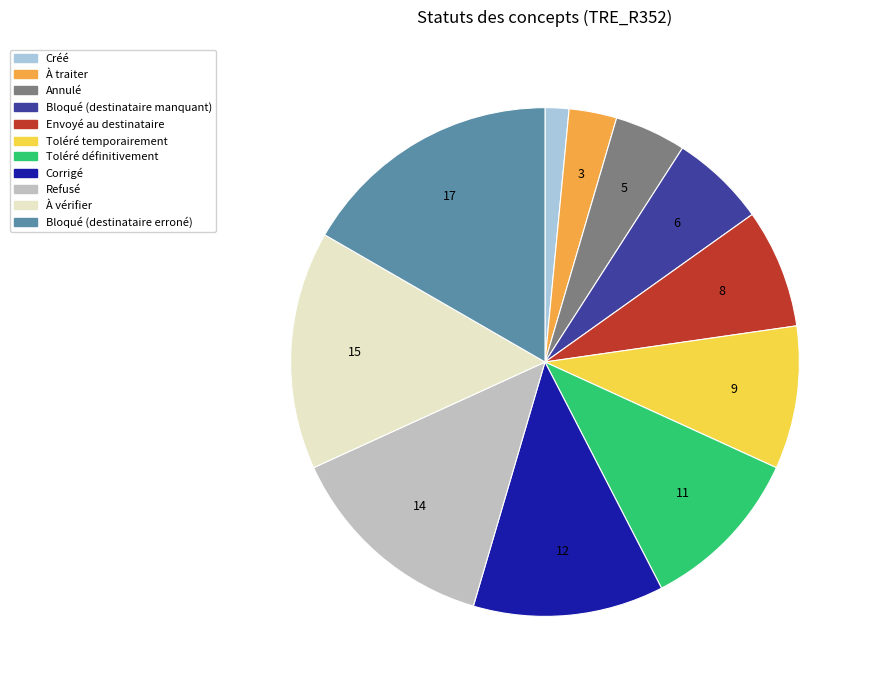

How many segments does this pie chart have?

11